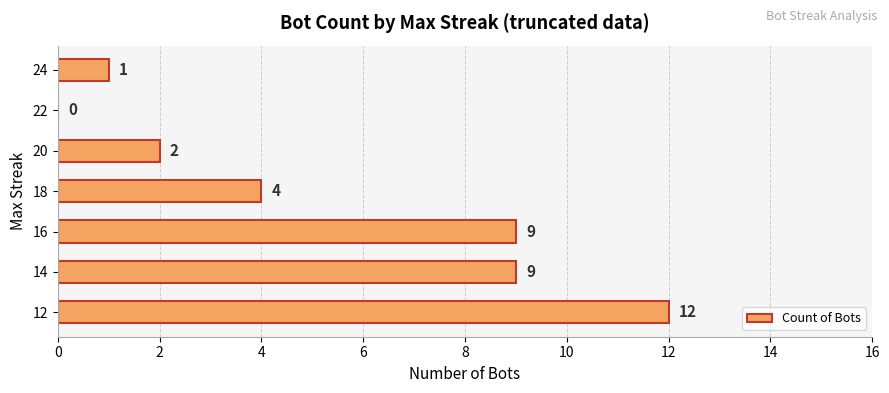

The value at 12 is 19. True or false?

False